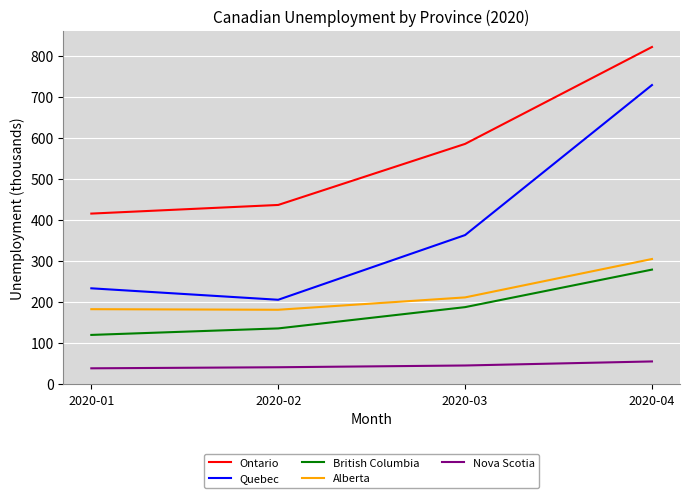

Rank the series by their maximum value, from highest to lowest.

Ontario, Quebec, Alberta, British Columbia, Nova Scotia